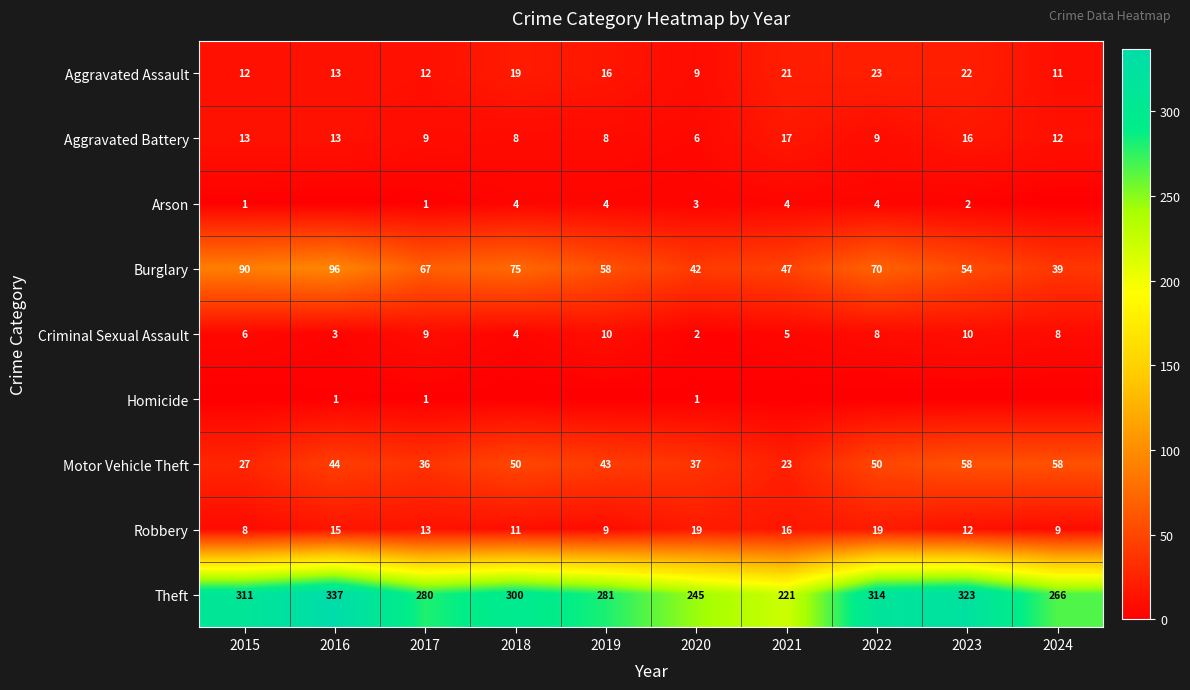

What is the difference between the Aggravated Battery values at 2019 and 2016?

5